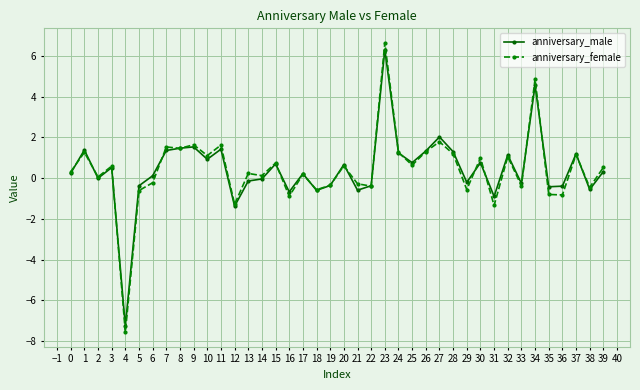

How many lines are shown in the chart?

2